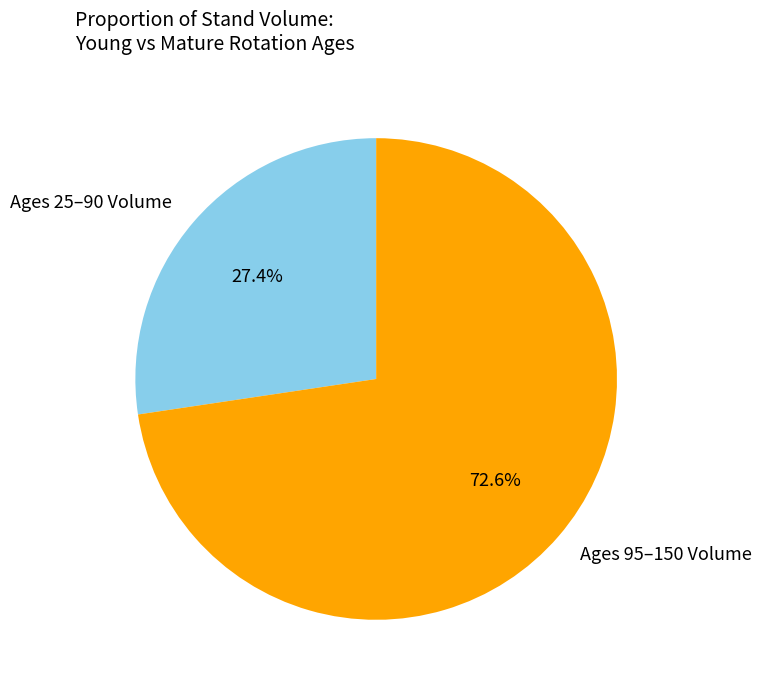

Count the number of slices in the pie.

2